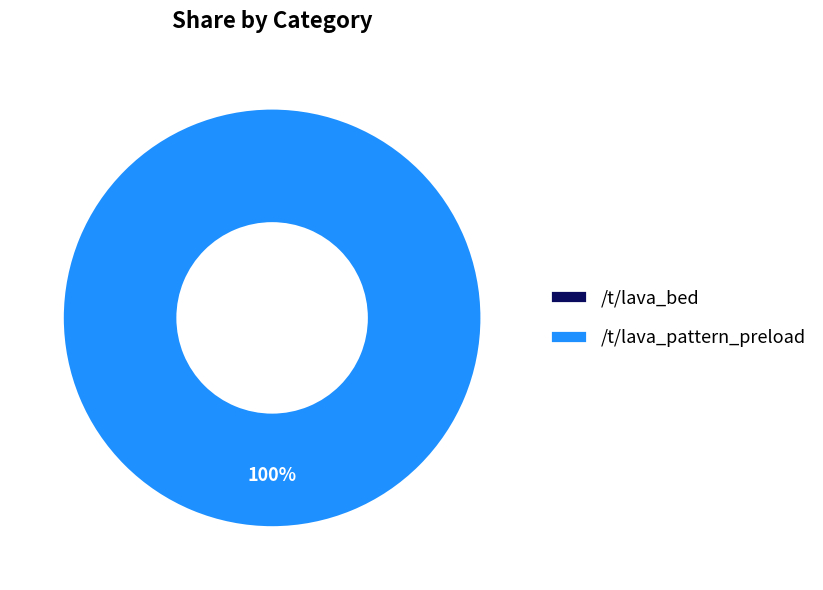

Which category has the smallest portion of the pie?

/t/lava_bed